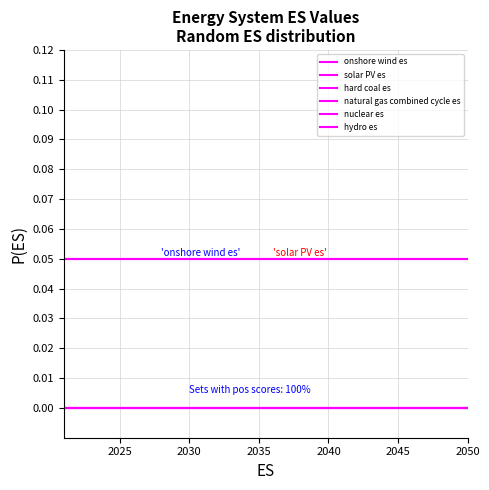

Is this an area chart (filled region under the line)?

No